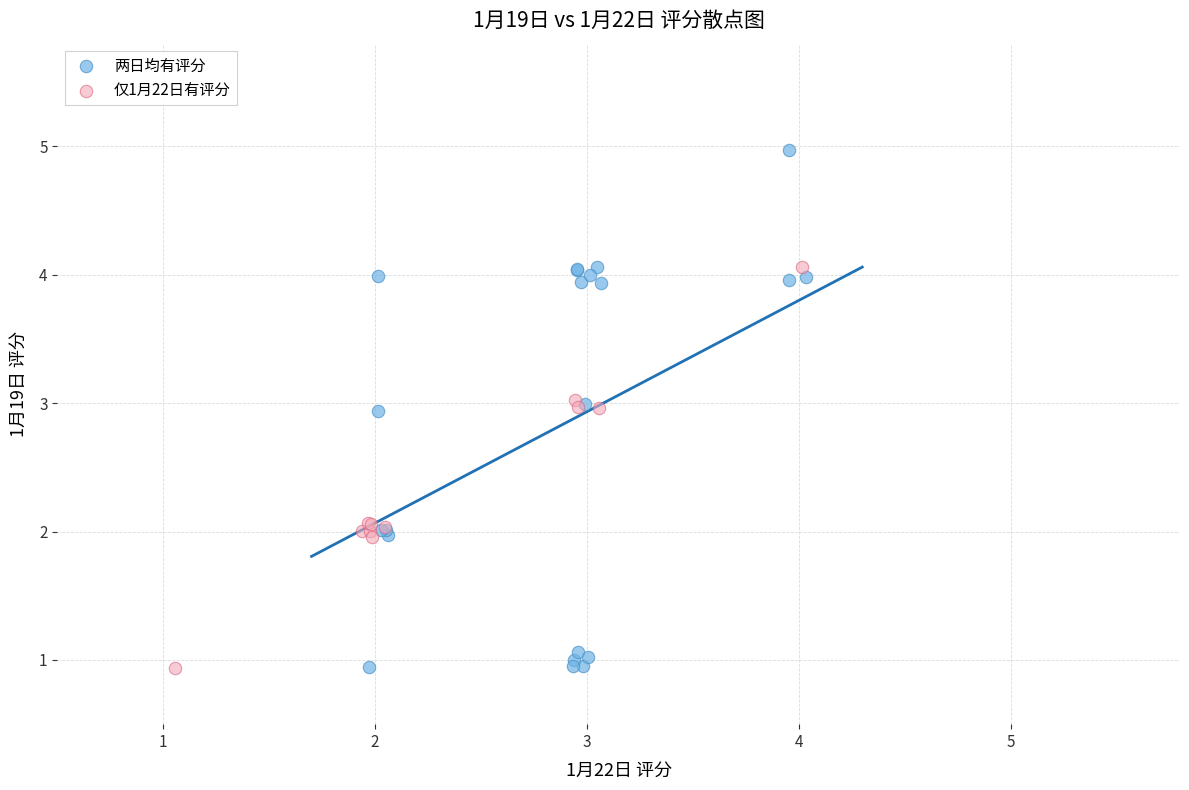

What are all the series names shown in the legend?

两日均有评分, 仅1月22日有评分